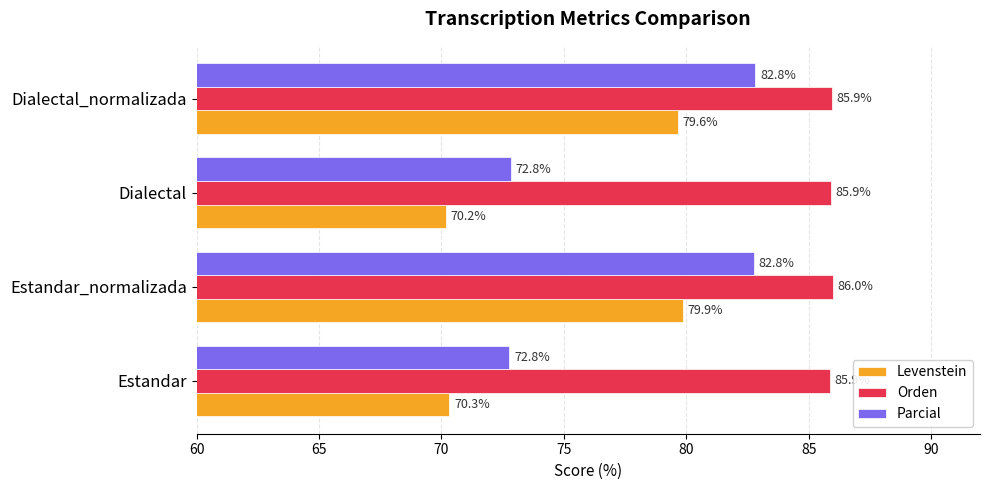

At which category is the sum across all series the highest?

Estandar_normalizada